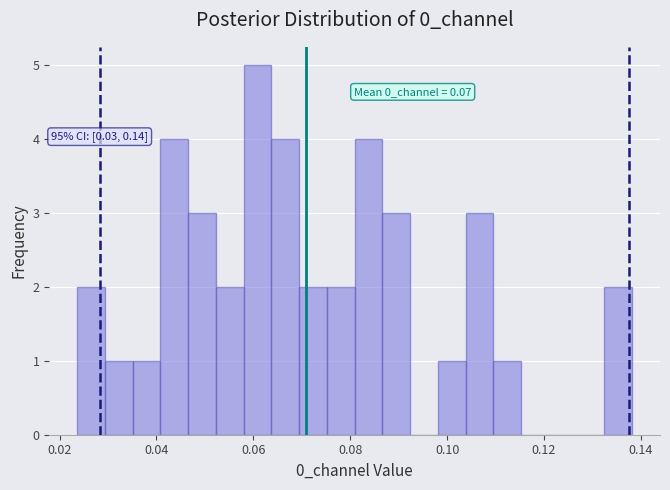

Around what value on the x-axis is the tallest bar? Give the approximate position of its centre, as read against the axis.

0.060